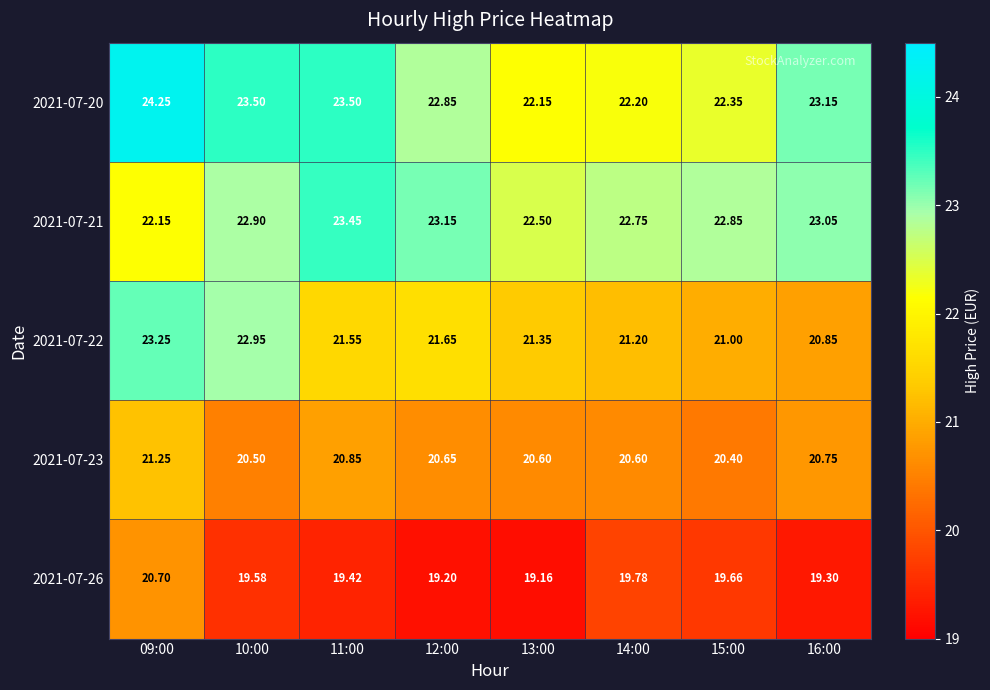

Is the value of 2021-07-20 at 10:00 greater than the value of 2021-07-21 at 09:00?

Yes